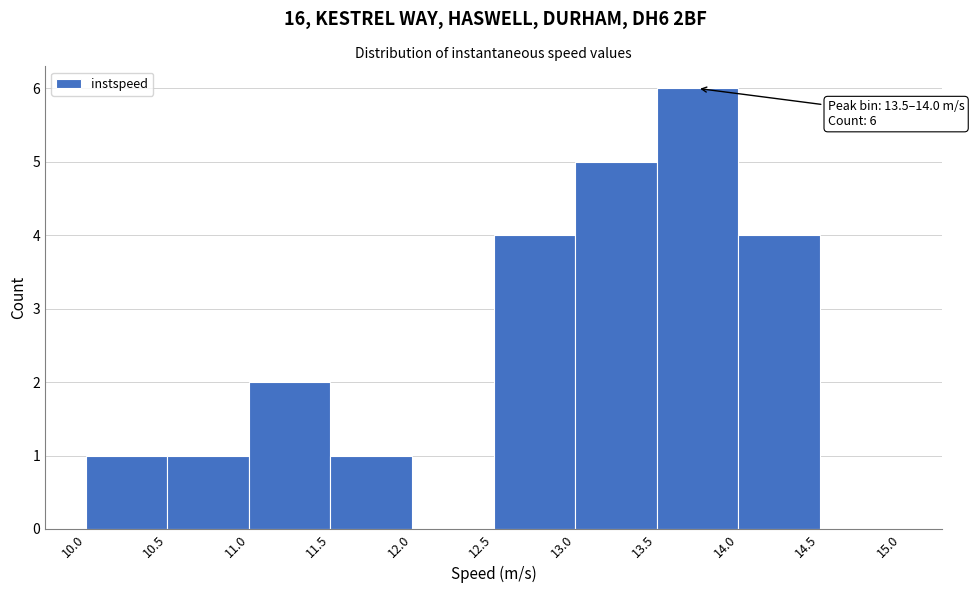

Over which range of the x-axis is the bar tallest?

13.5 to 14.0